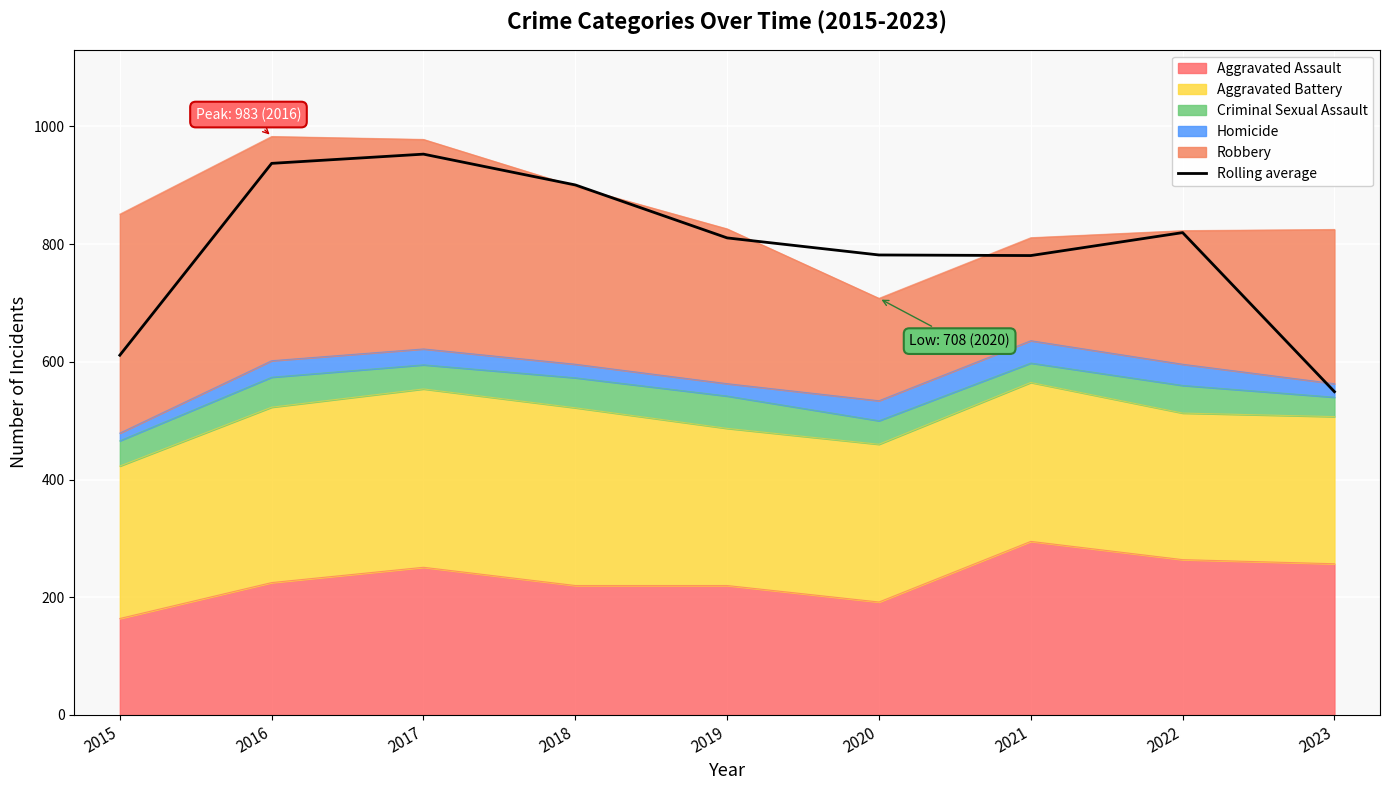

Rank the categories by value from highest to lowest.

2017, 2016, 2018, 2022, 2019, 2020, 2021, 2015, 2023